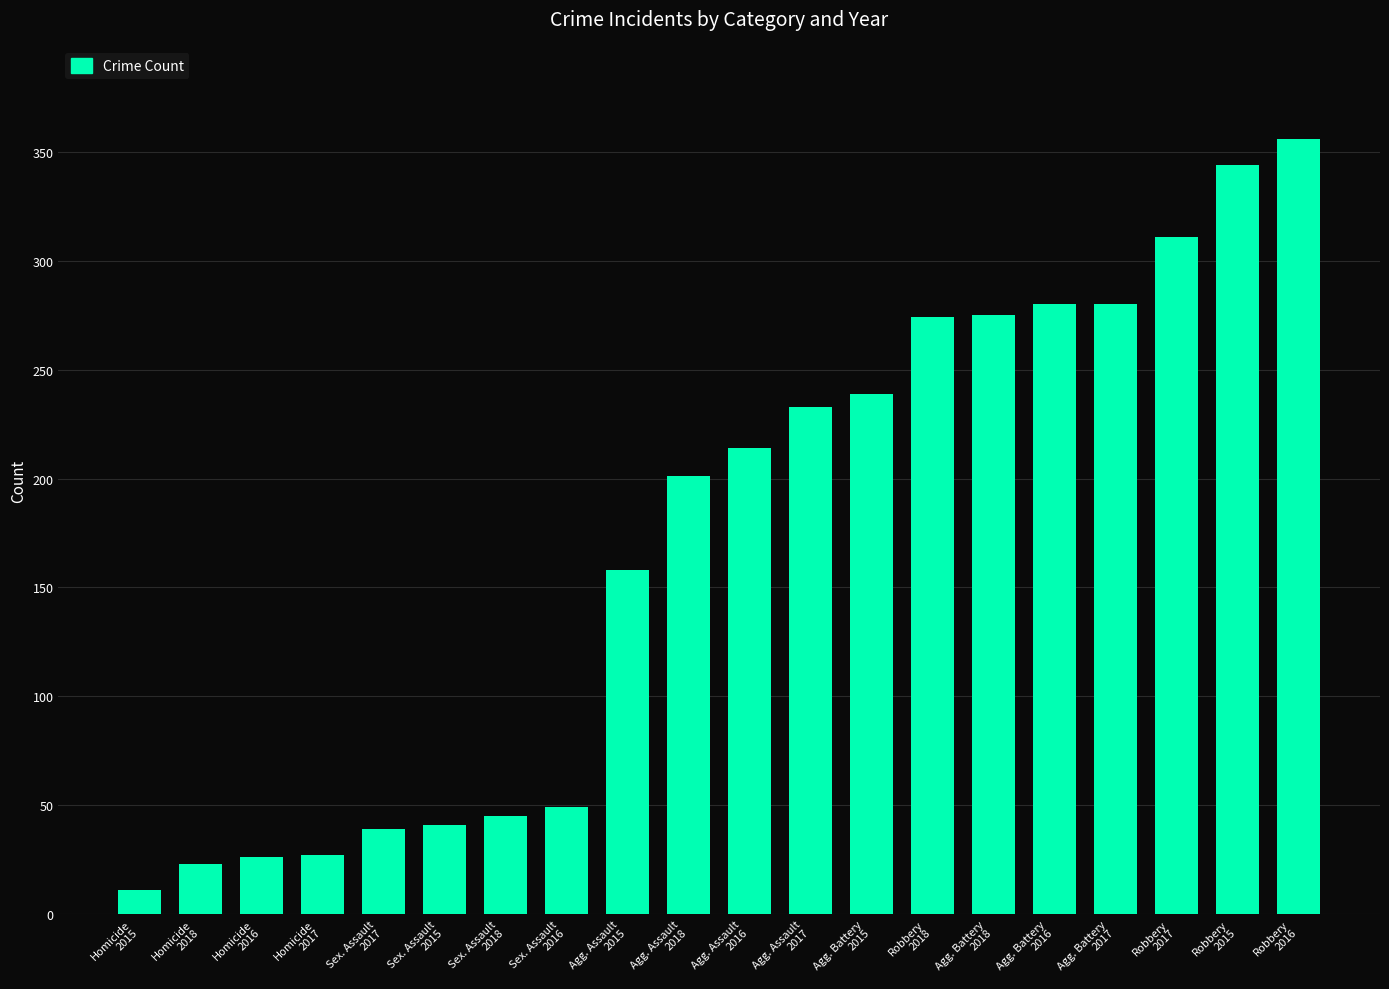

What is the greatest value displayed?

356